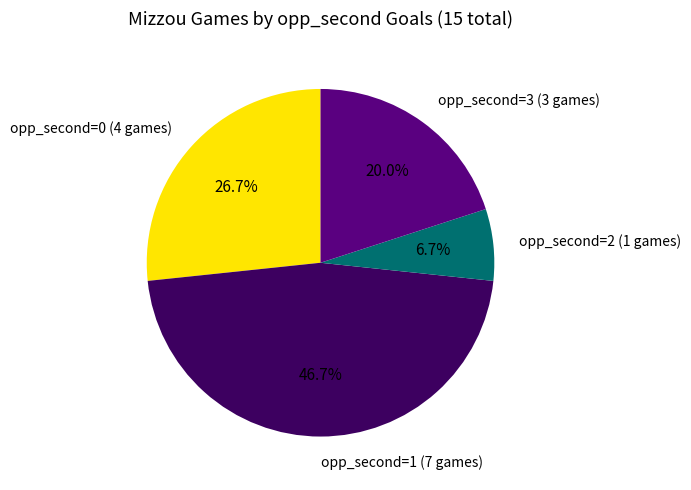

Does opp_second=0 (4 games) represent more than half of the total?

No